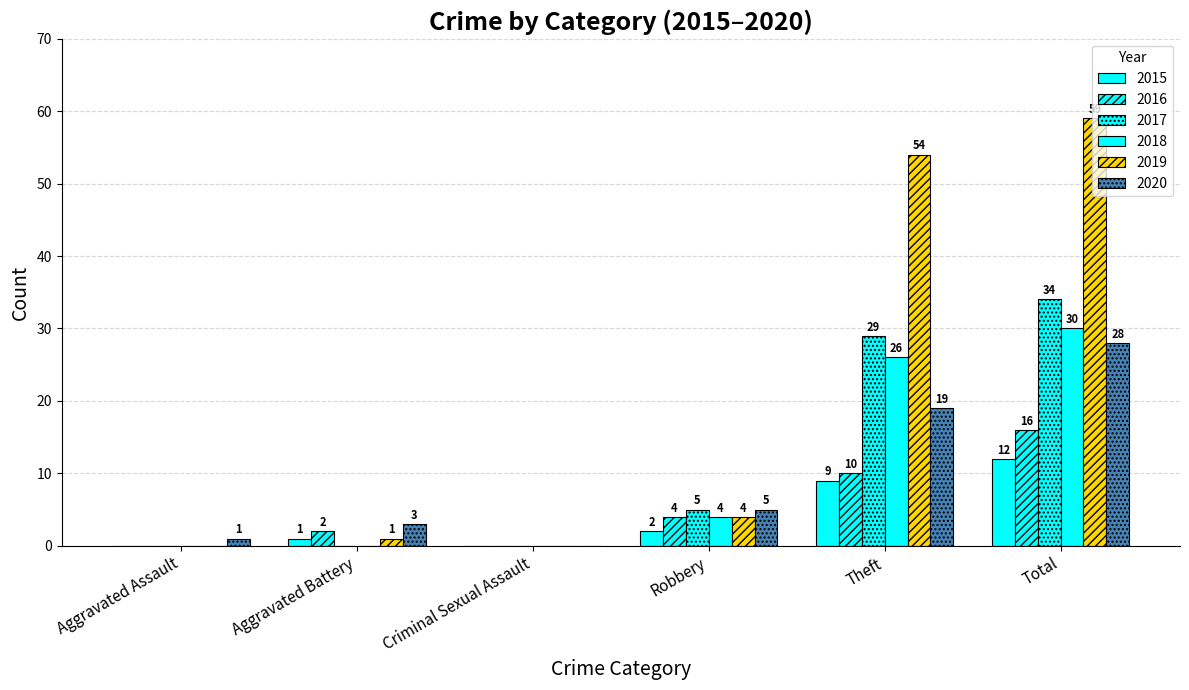

Between Total and Criminal Sexual Assault, which is larger?

Total